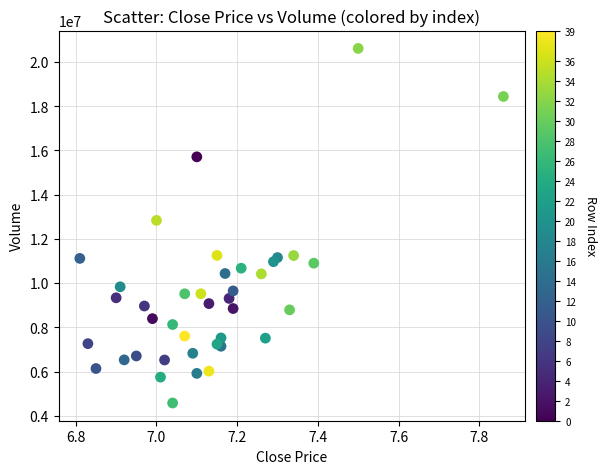

What Y value in the scatter plot is closest to 12594409?

12836598